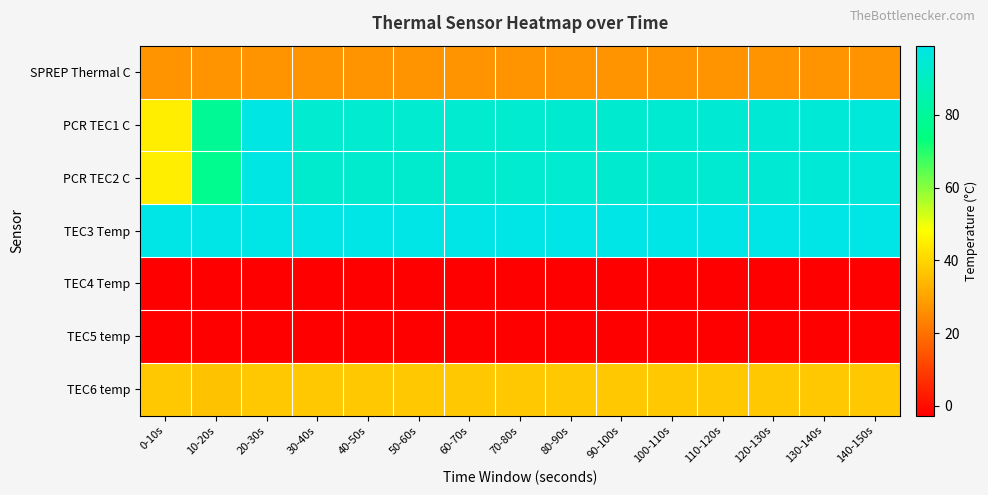

What is the minimum value shown in the chart?

-2.7